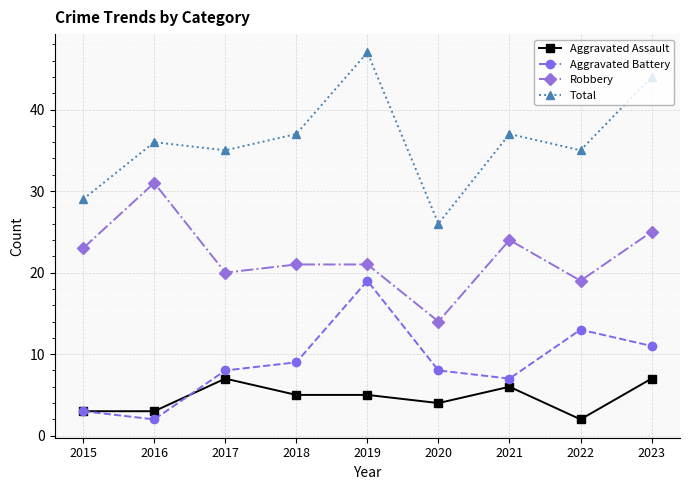

How many lines are shown in the chart?

4